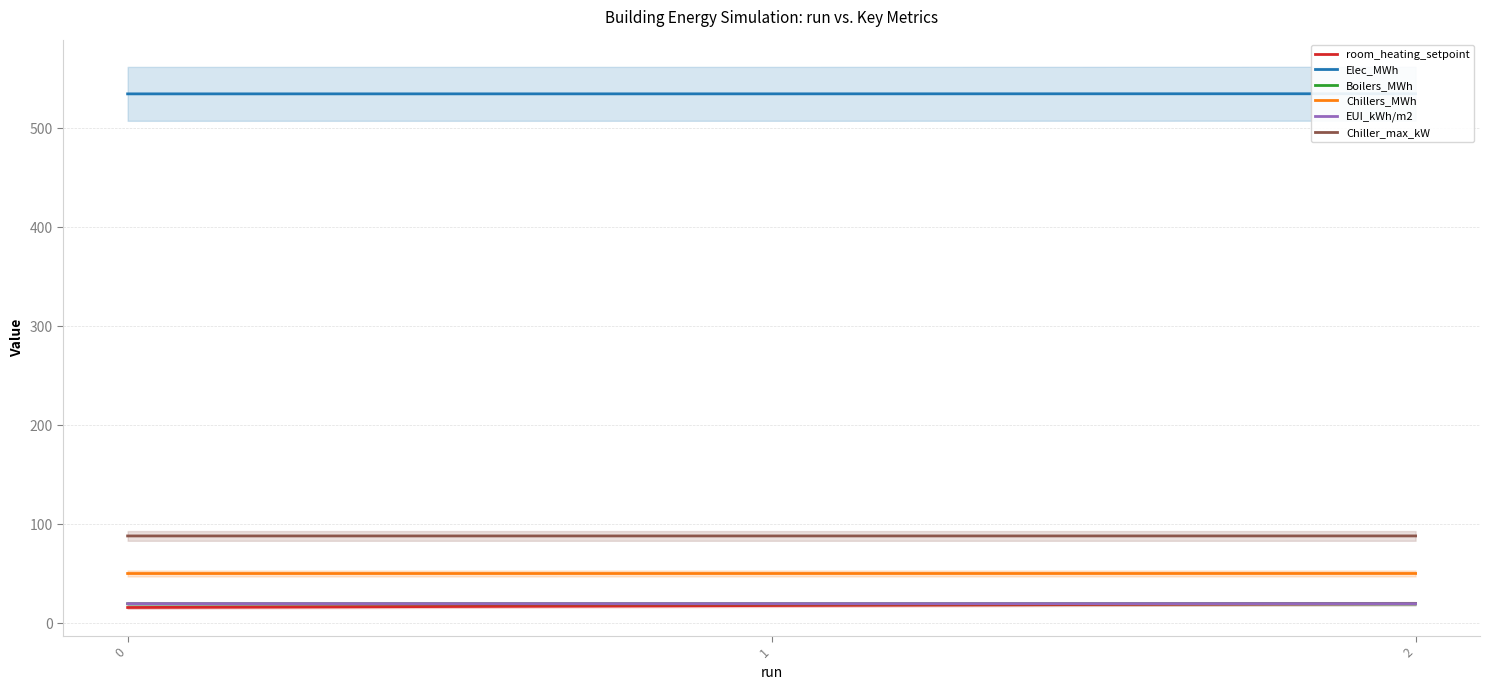

How many EUI_kWh/m2 values are between 19 and 20?

3